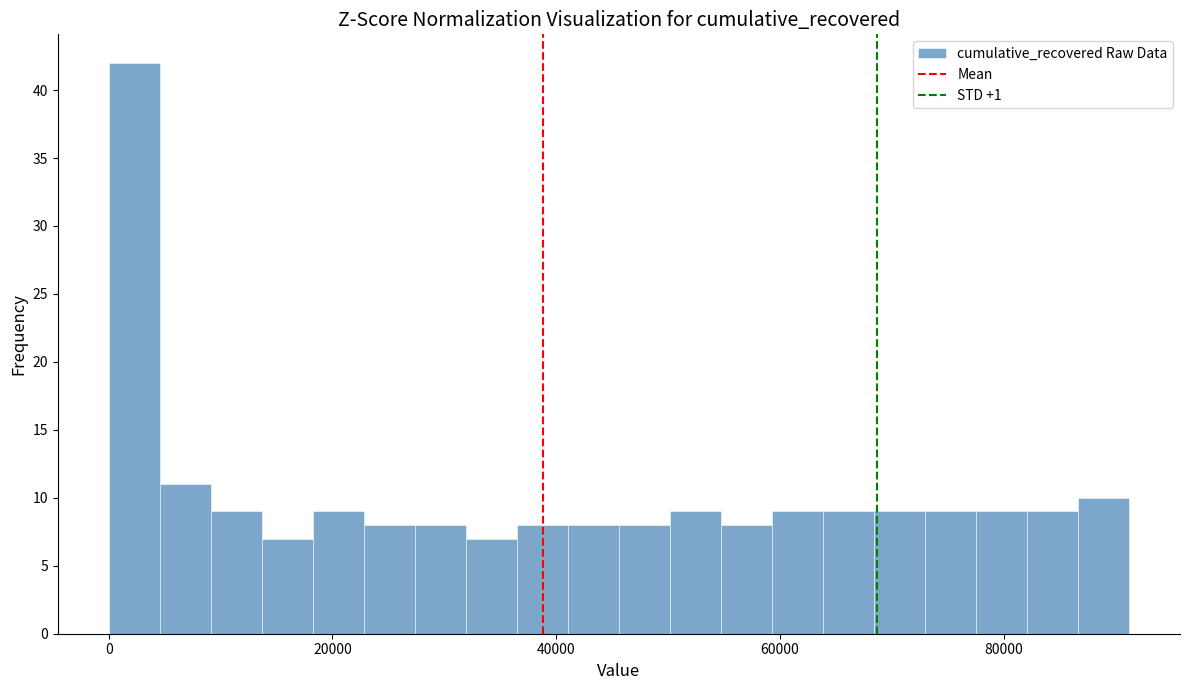

Read against the x-axis, roughly where is the centre of the tallest bar?

2000